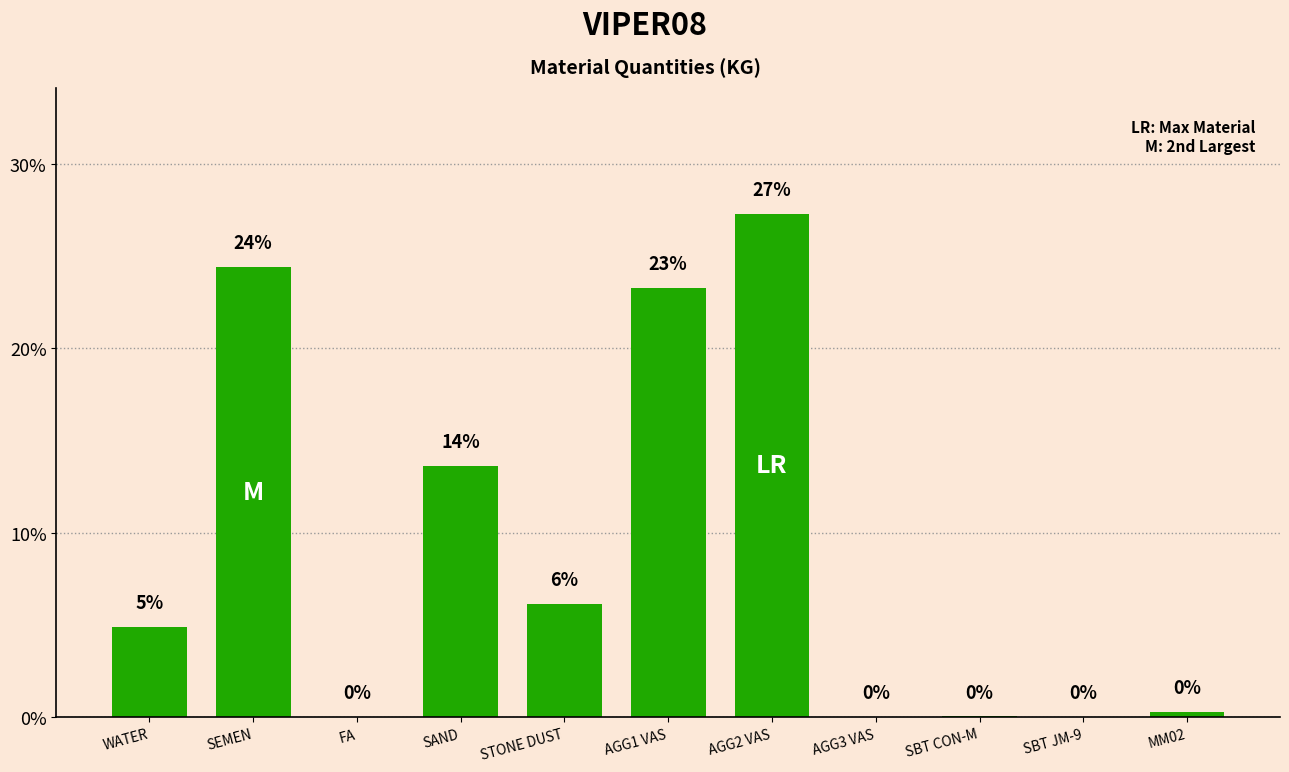

What is the label of the 1st bar from the right?

MM02